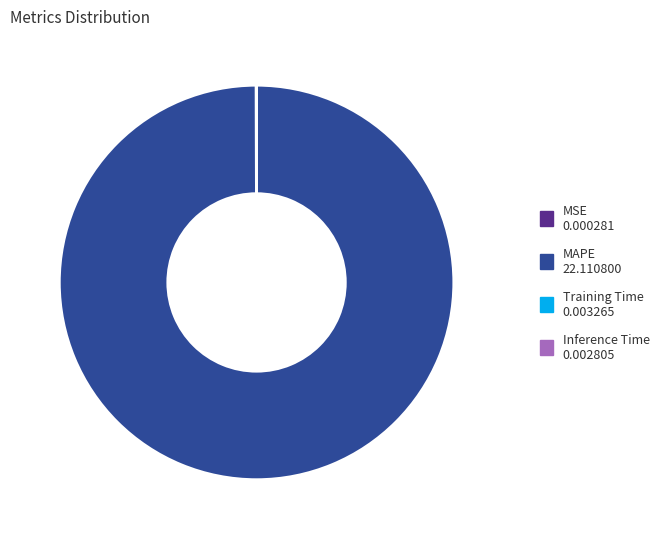

What is the majority slice?

MAPE